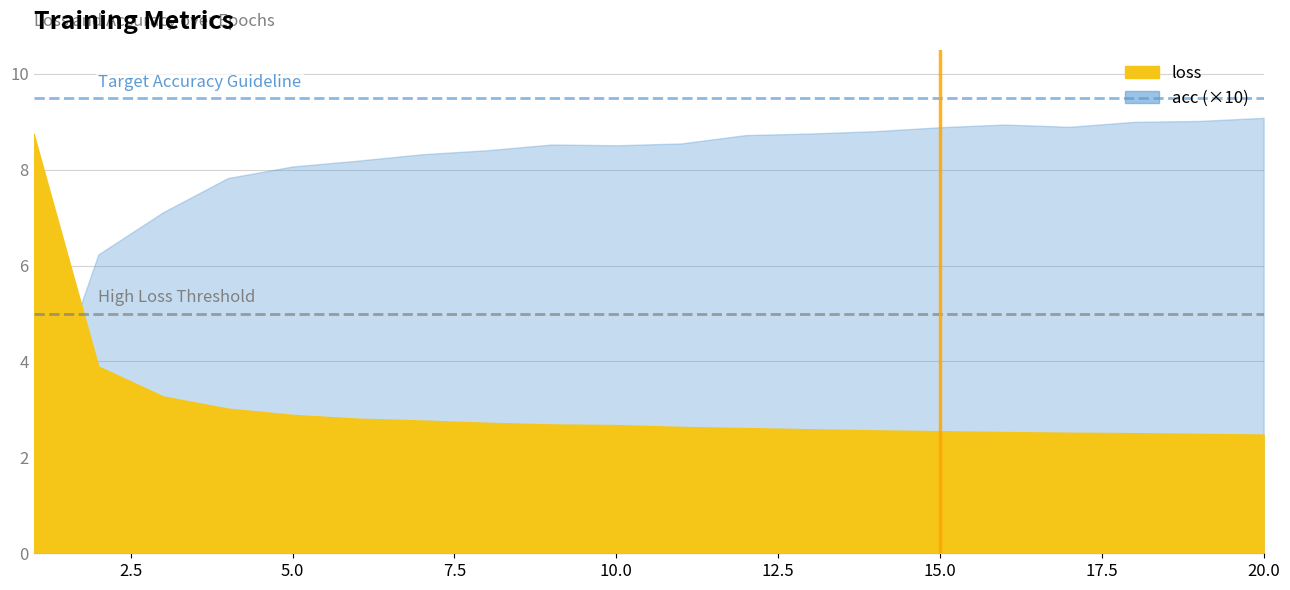

Which category has the highest value in the acc series?

20